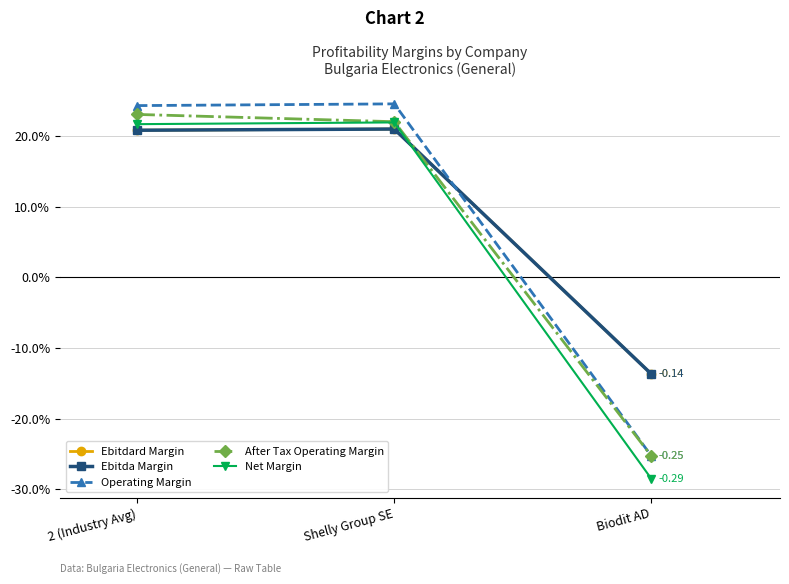

At which label does Ebitda Margin reach its peak?

Shelly Group SE